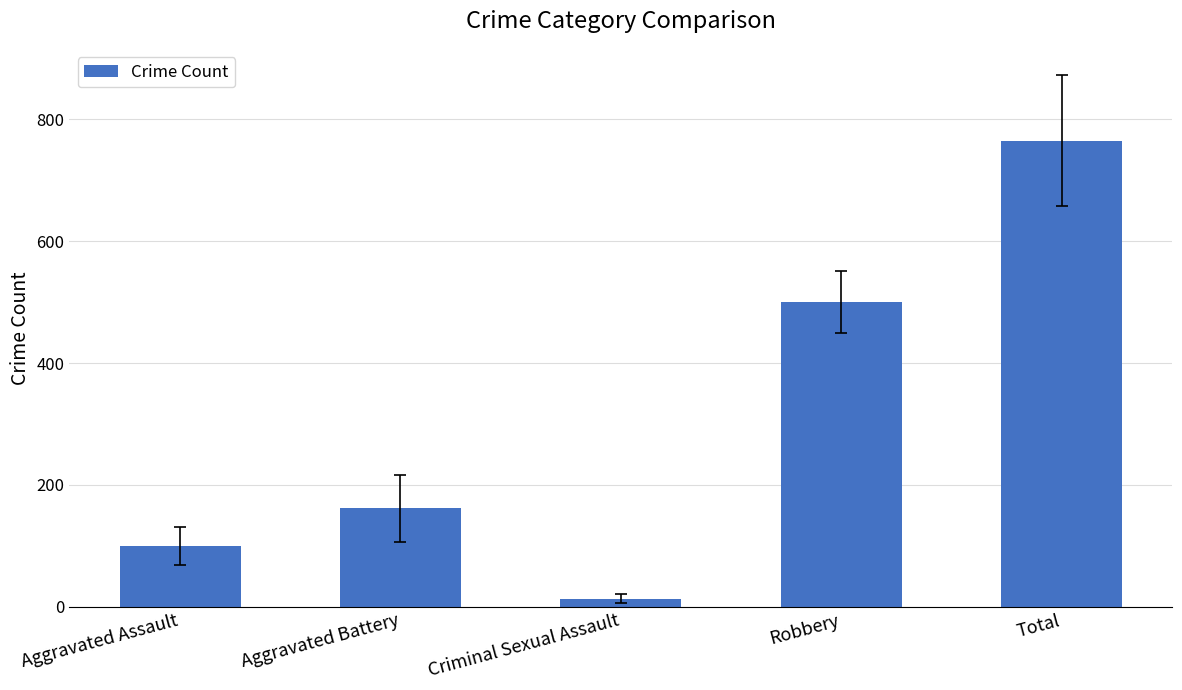

What is the value of the 1st bar from the left?

99.4